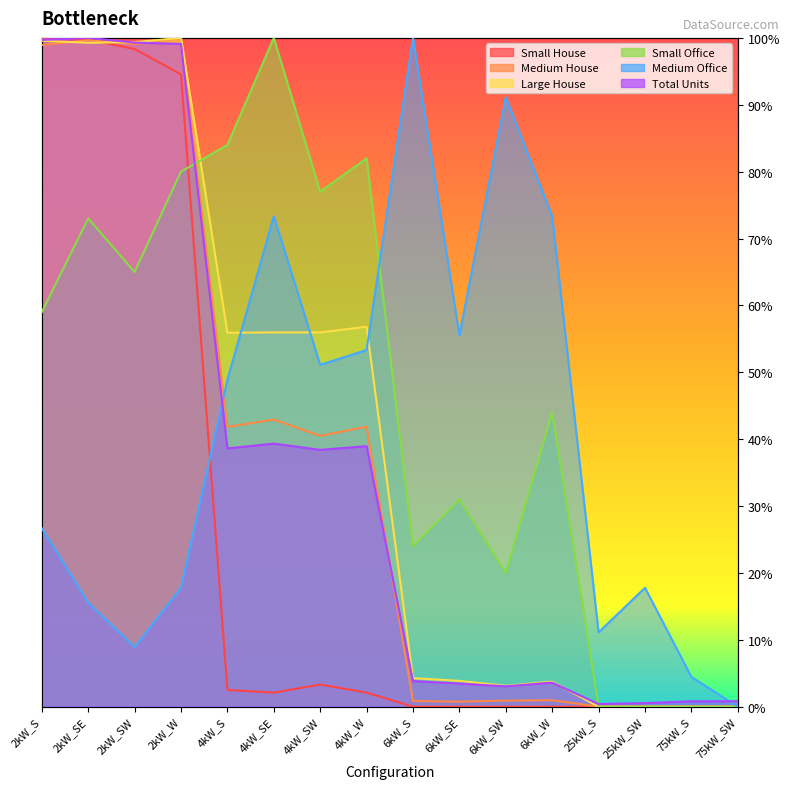

Which has a higher value, 6kW_W or 2kW_SE?

2kW_SE